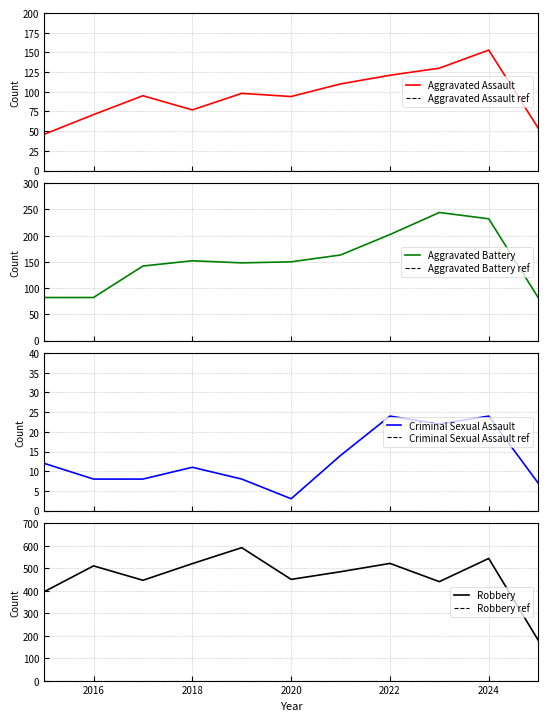

What is the difference between the maximum and minimum values in the Aggravated Assault series?

107